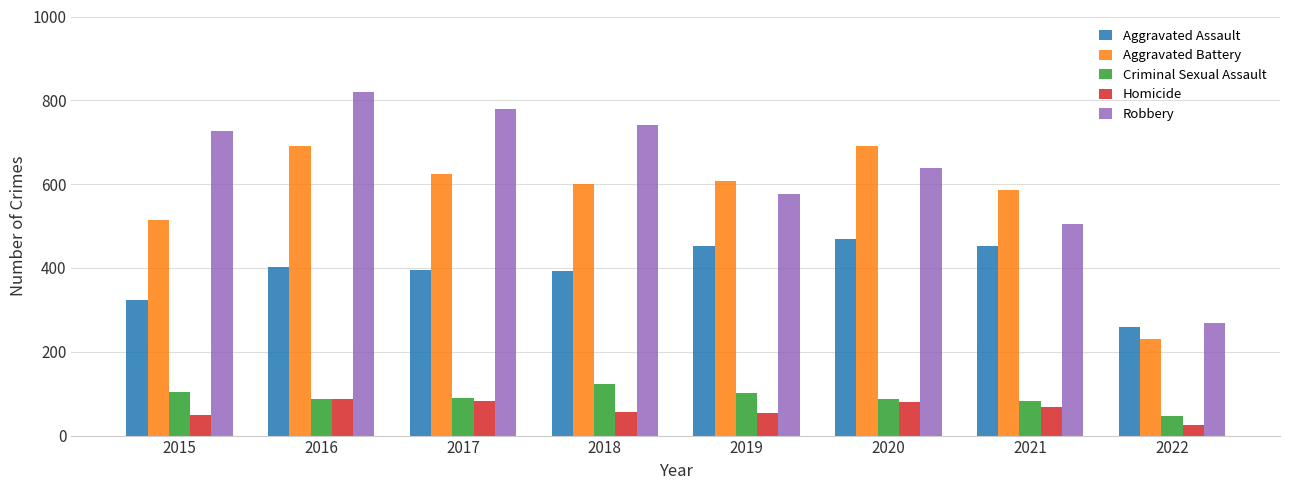

Is the value of Aggravated Assault at 2015 greater than the value of Homicide at 2015?

Yes